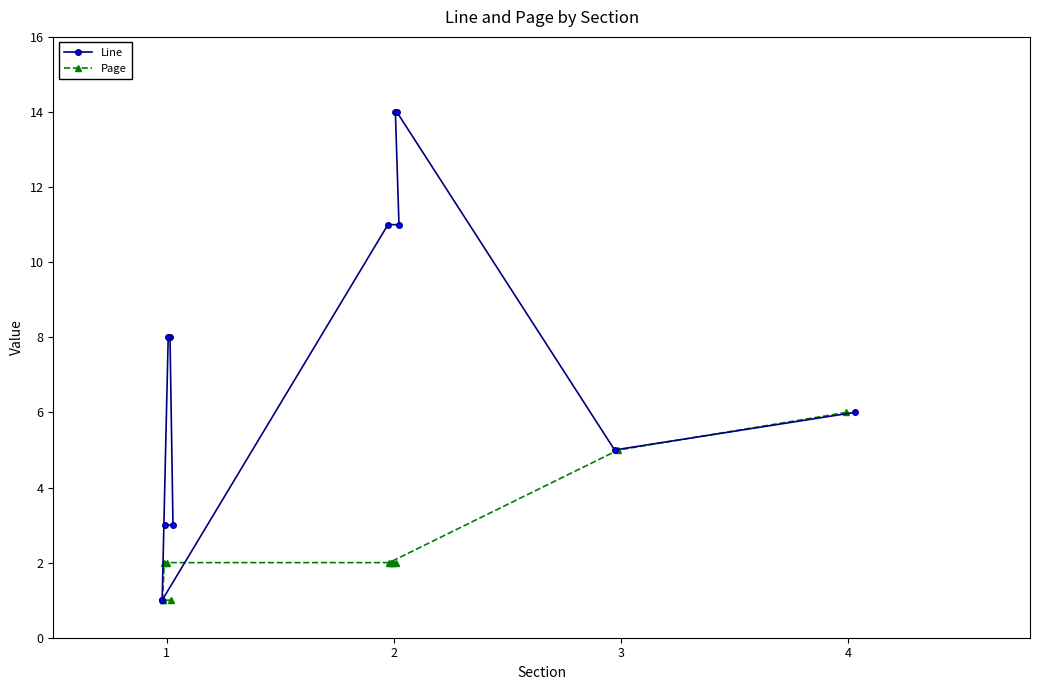

At how many categories does at least one series exceed 5?

7